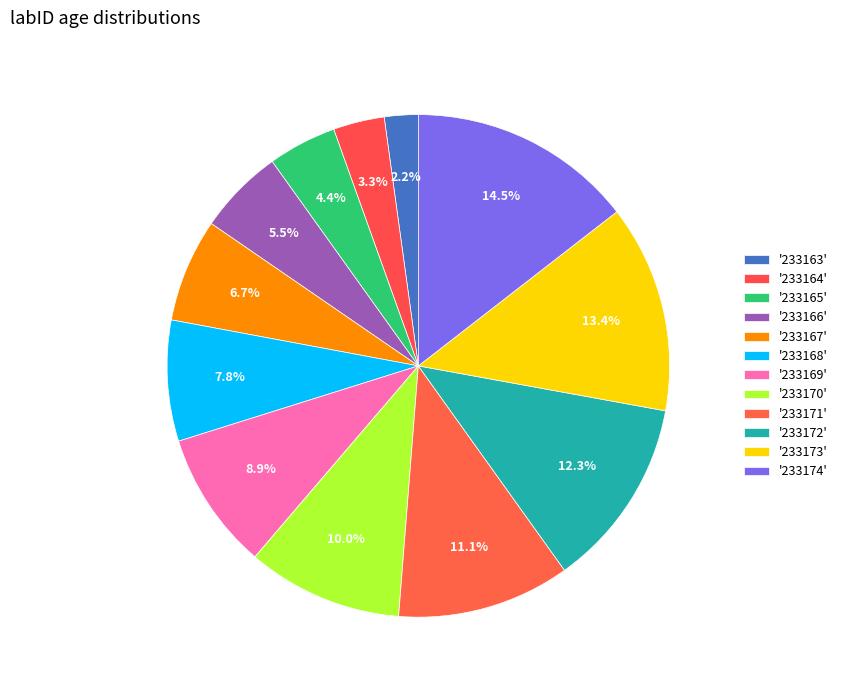

How many segments does this pie chart have?

12